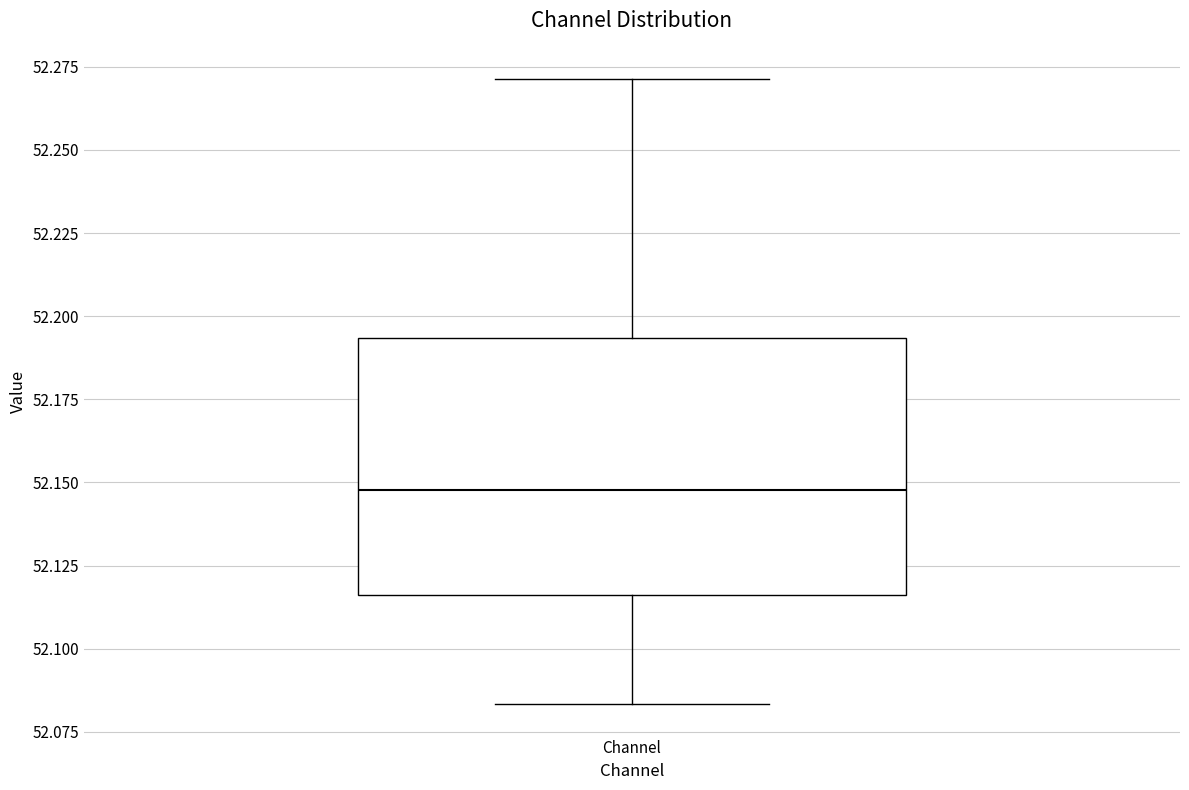

Transcribe this box plot: give where the median line is, the range the box spans, and where the two whiskers end, as read against the y-axis. The values are not printed on the chart, so give them approximately, as read against the axis.

median 52.150, box 52.115 to 52.195, whiskers 52.085 to 52.270